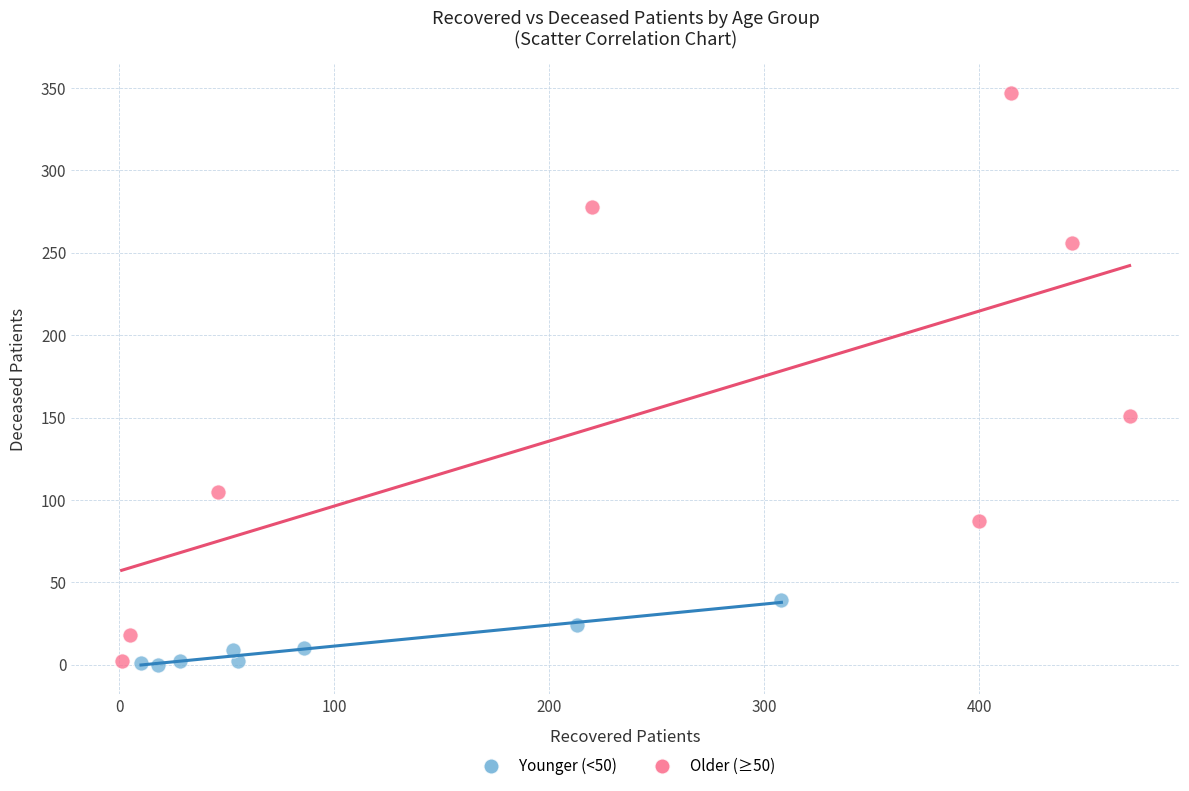

Which series reaches the maximum Y coordinate?

Older (≥50)